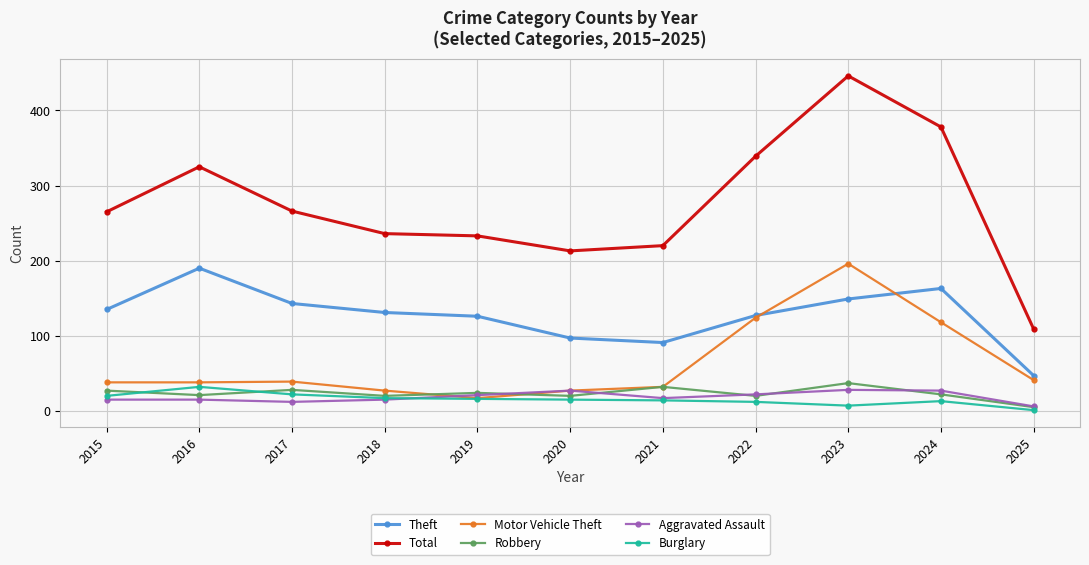

True or false: Motor Vehicle Theft has a value of 39 at 2017.

True